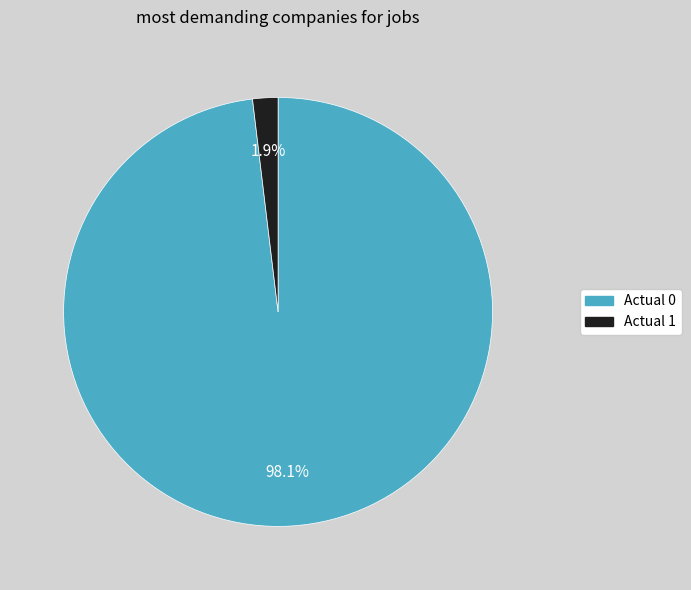

Does Actual 1 represent more than half of the total?

No